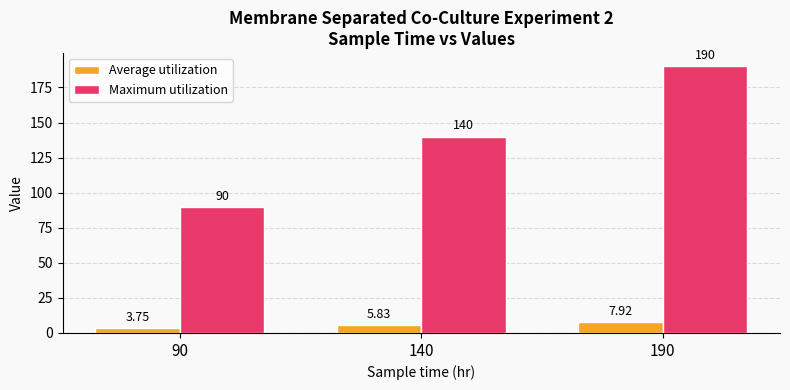

Where is Average utilization nearest to the value 5?

140